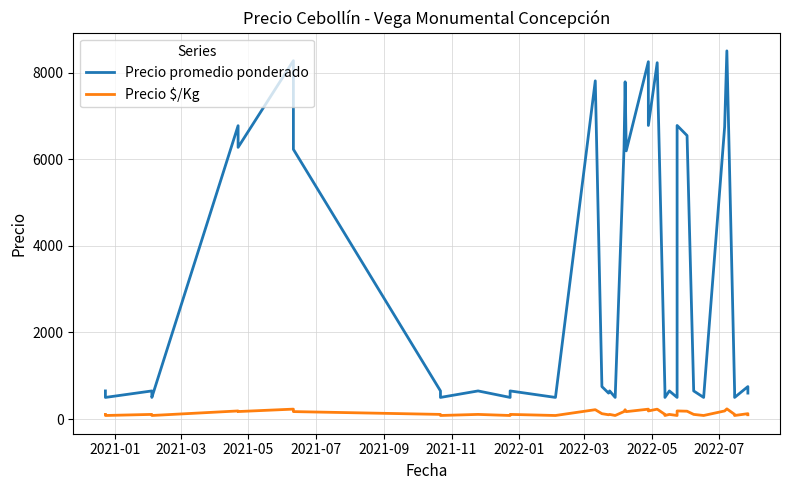

What are all the series names shown in the legend?

Precio promedio ponderado, Precio $/Kg